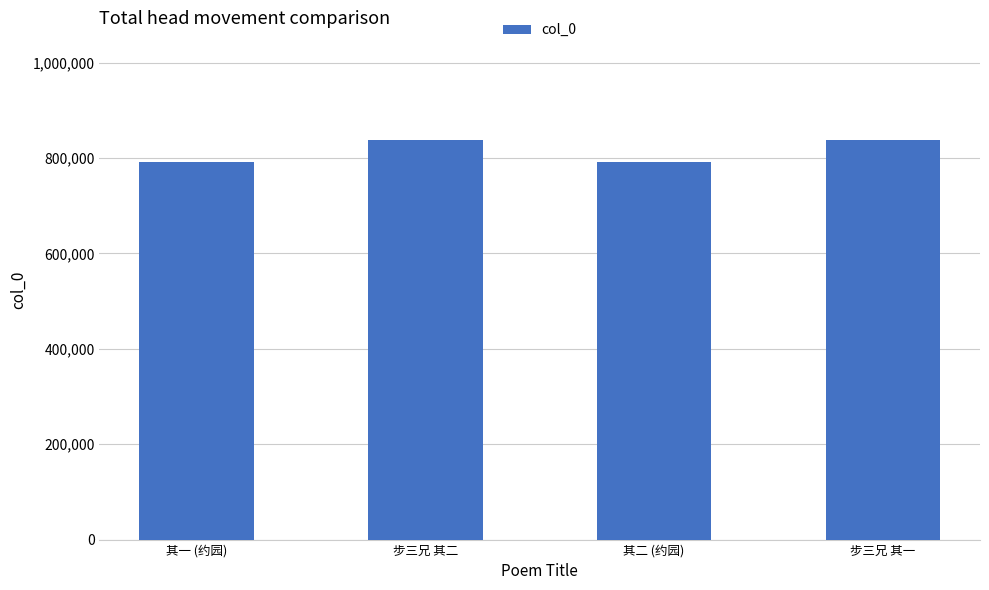

Approximately how many times larger is the value at 步三兄 其二 compared to 步三兄 其一?

1.0